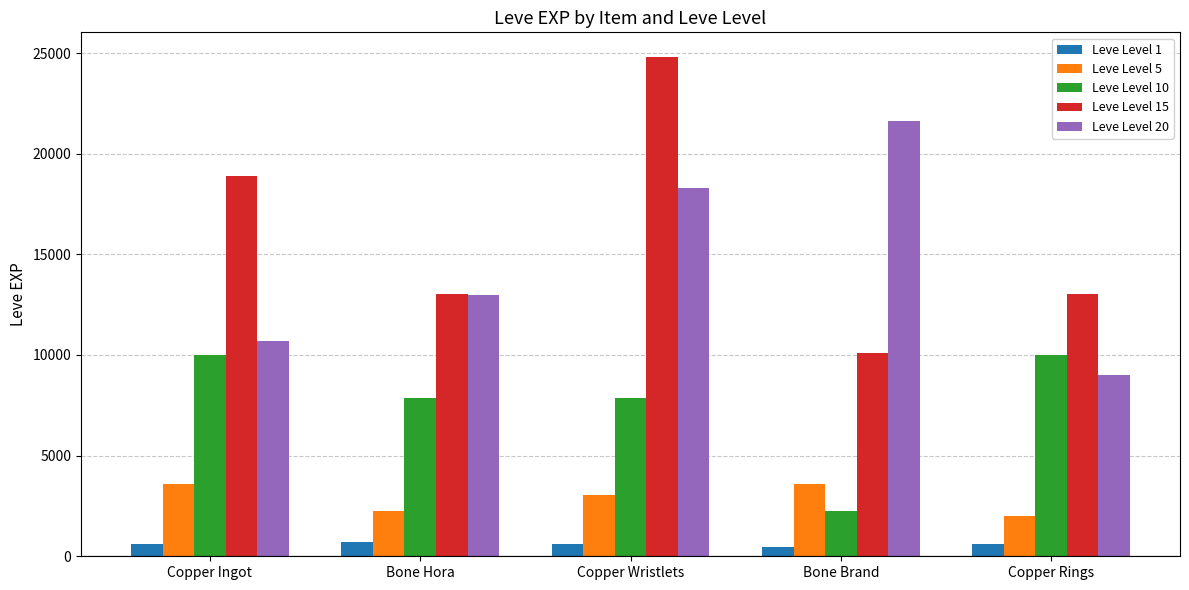

What are all the series names shown in the legend?

Leve Level 1, Leve Level 5, Leve Level 10, Leve Level 15, Leve Level 20